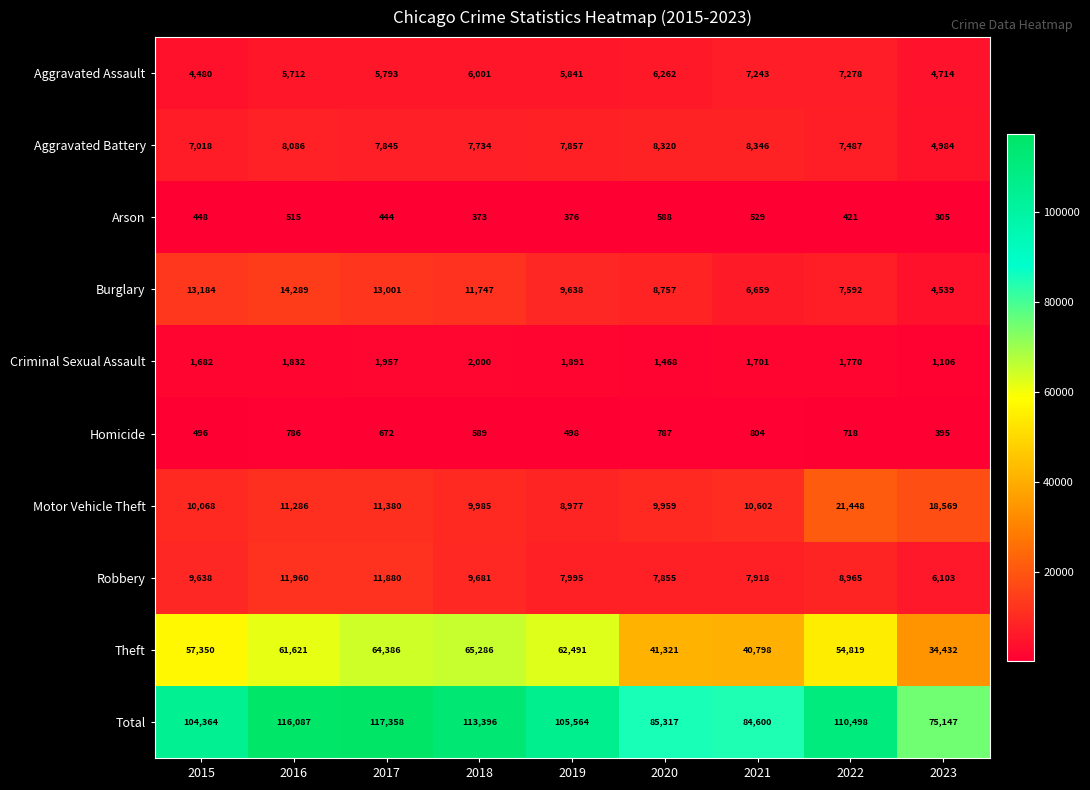

How many distinct data groups are displayed?

10